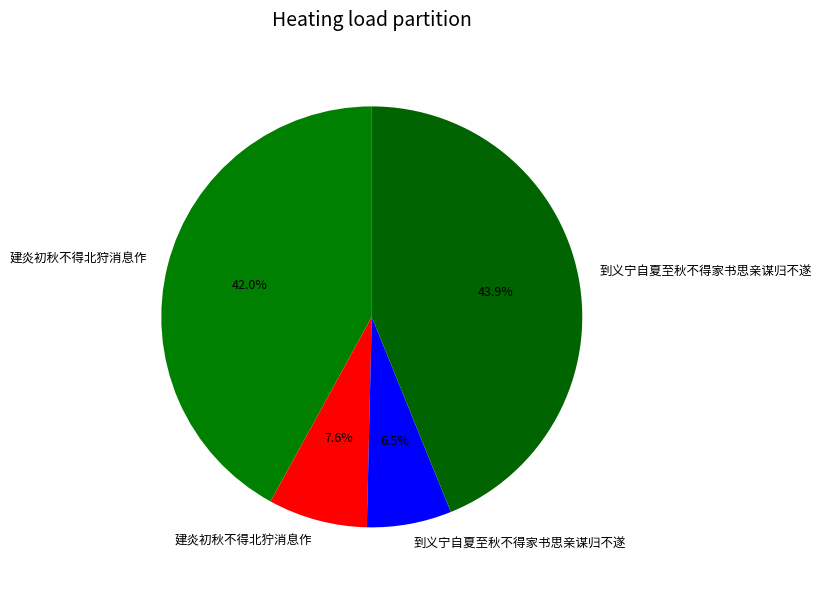

How many slices are in this pie chart?

4